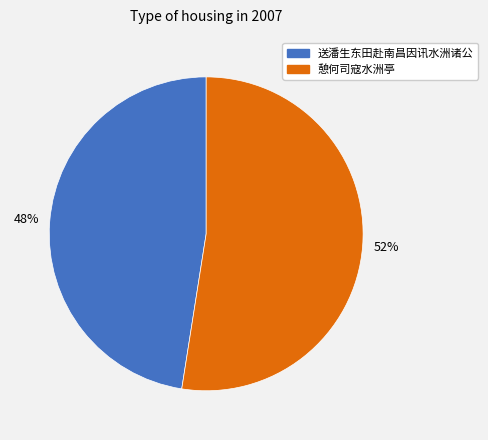

To the nearest percent, what percentage of the pie is 憩何司寇水洲亭?

52%